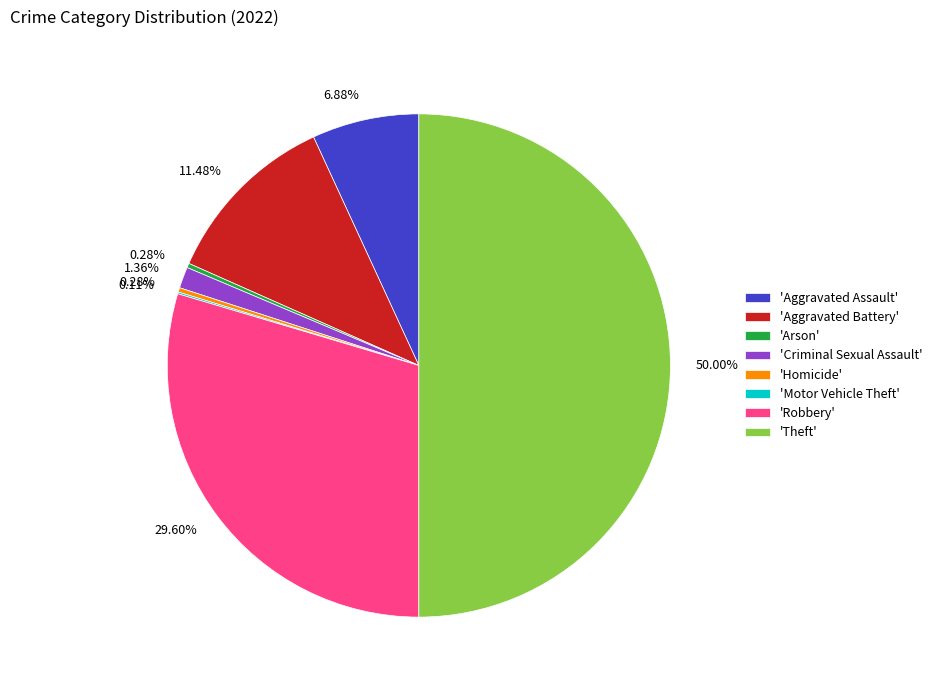

Is 'Criminal Sexual Assault' the majority of the pie?

No